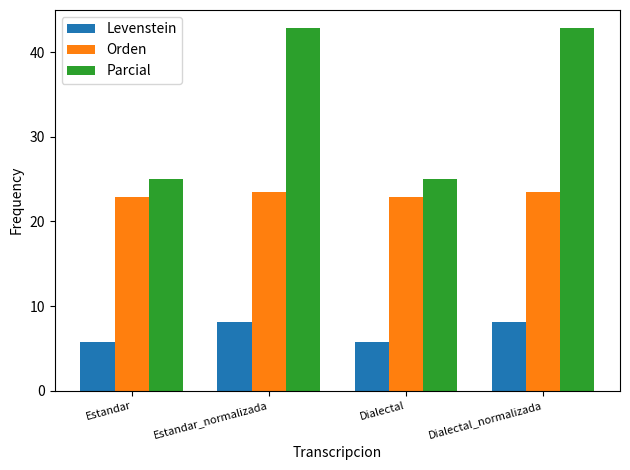

Which series has the largest total across all categories?

Parcial